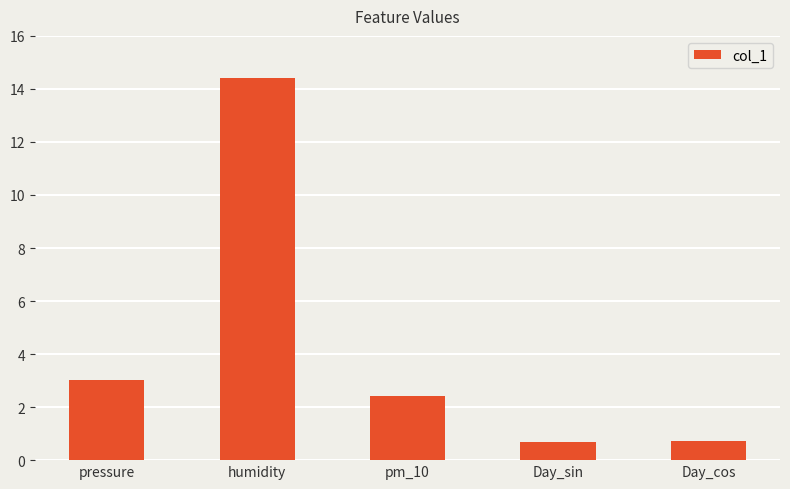

Does the chart contain any negative values?

No